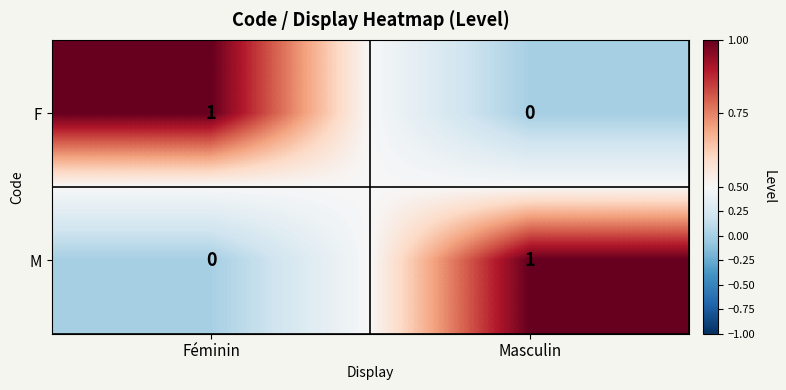

At which label is F closest to 0?

Masculin